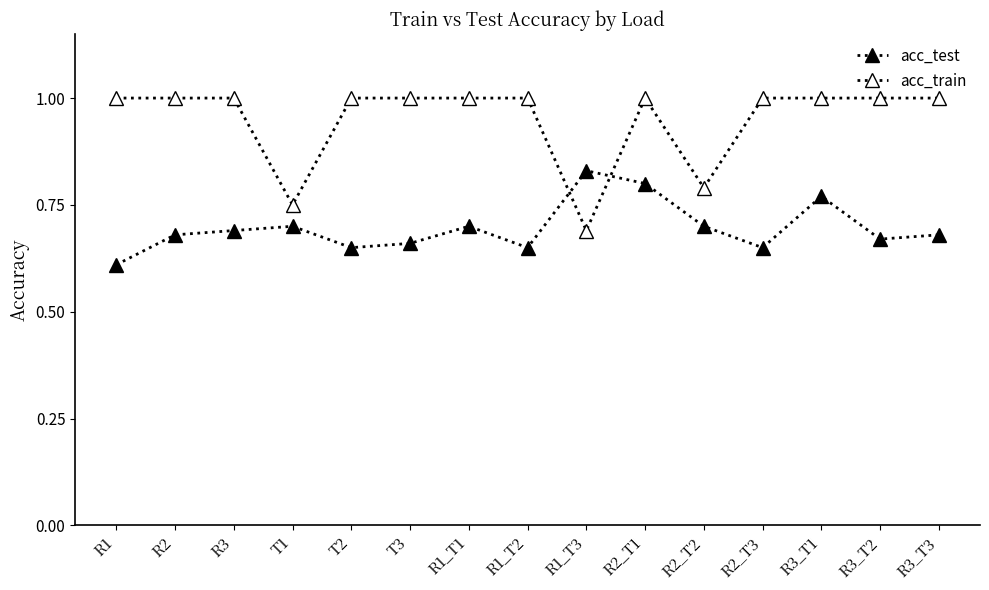

Reading left to right, transcribe all the data shown in this chart.

acc_test: 0.6	0.7	0.7	0.7	0.7	0.7	0.7	0.7	0.8	0.8	0.7	0.7	0.8	0.7	0.7
acc_train: 1.0	1.0	1.0	0.8	1.0	1.0	1.0	1.0	0.7	1.0	0.8	1.0	1.0	1.0	1.0